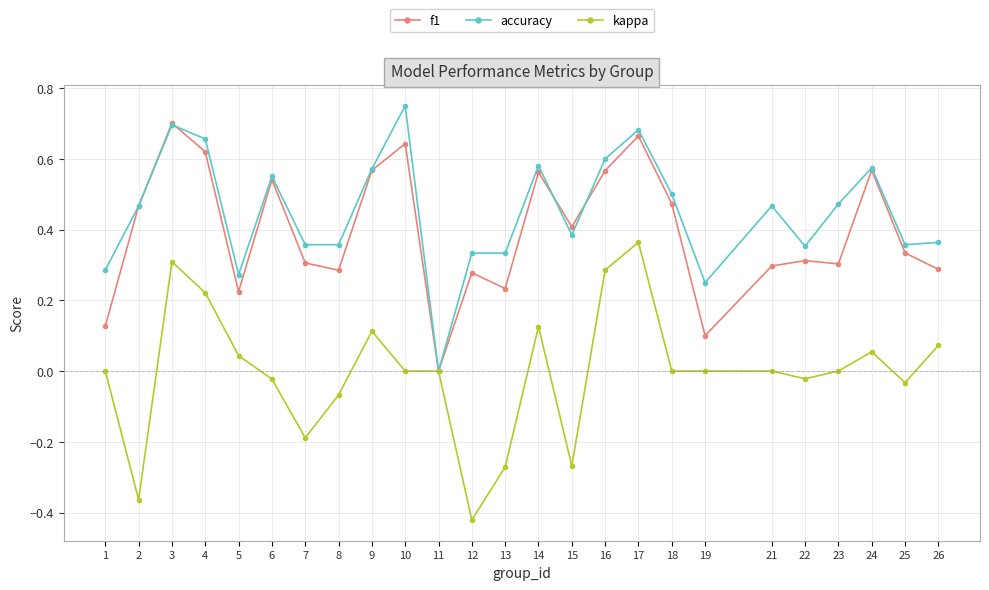

At 18, list the series in order from largest to smallest.

accuracy, f1, kappa